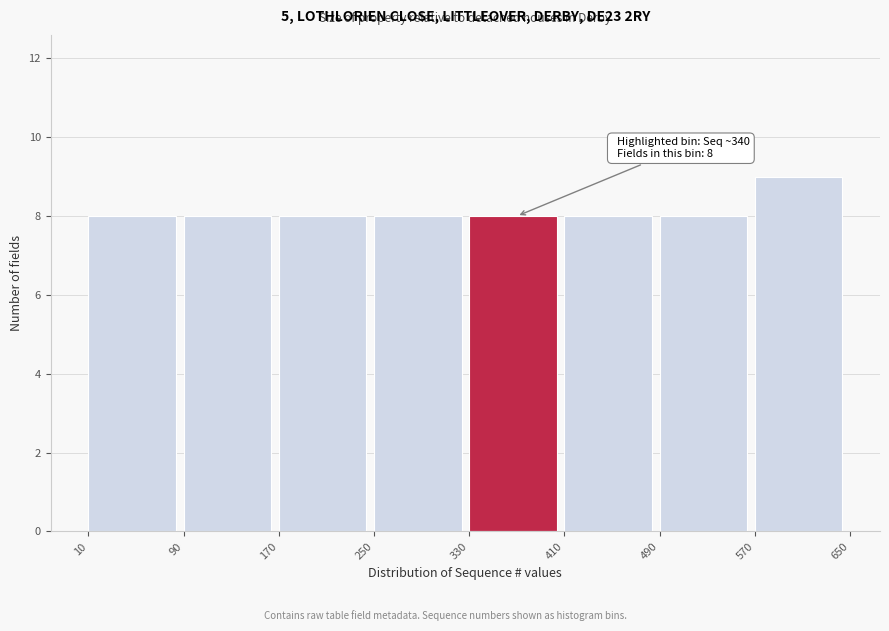

Over which range of the x-axis is the bar tallest?

570 to 650